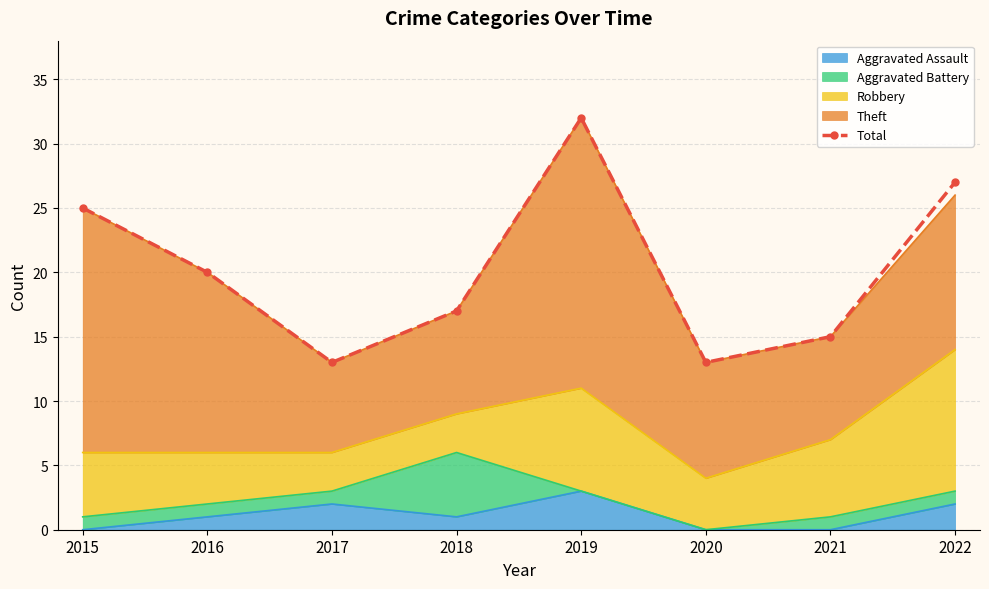

How many values are between 15 and 27?

5